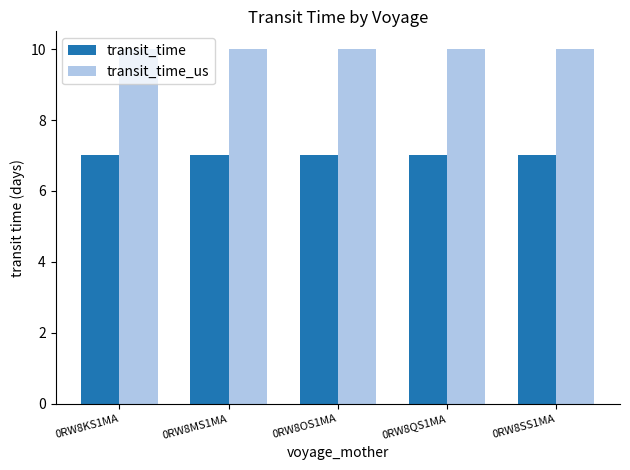

What is the label of the 5th bar from the right?

0RW8KS1MA